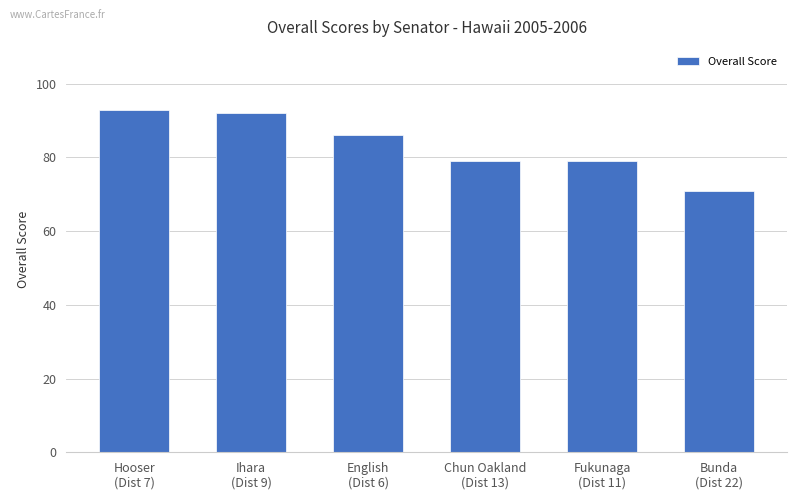

Reading left to right, what are all the values shown in this chart?

93	92	86	79	79	71